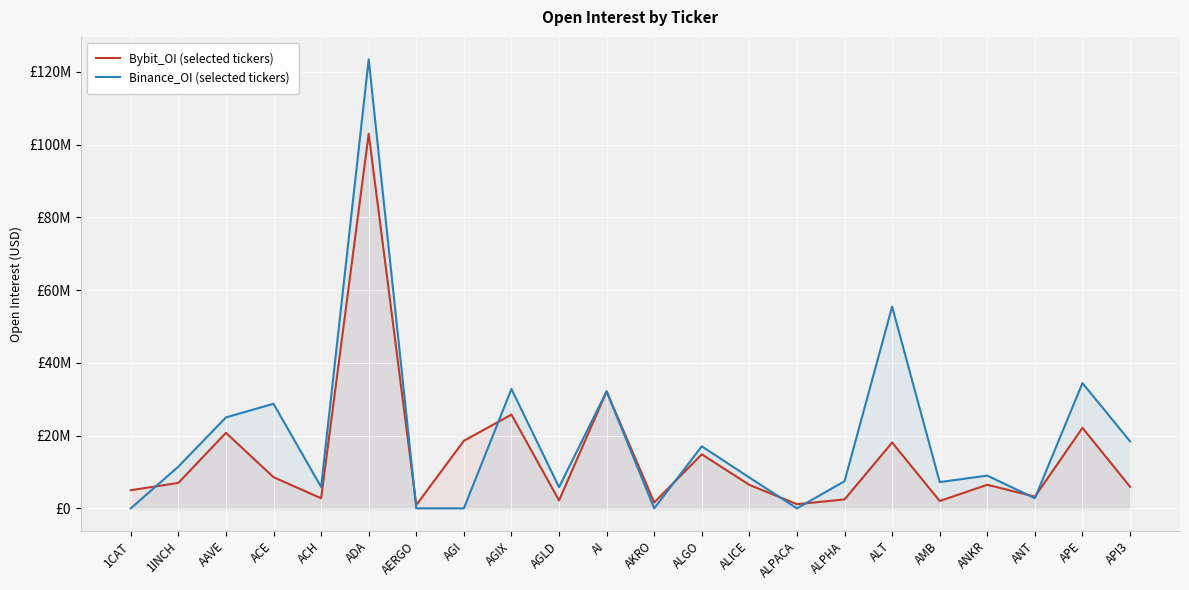

What is the label of the 21st point from the left?

APE